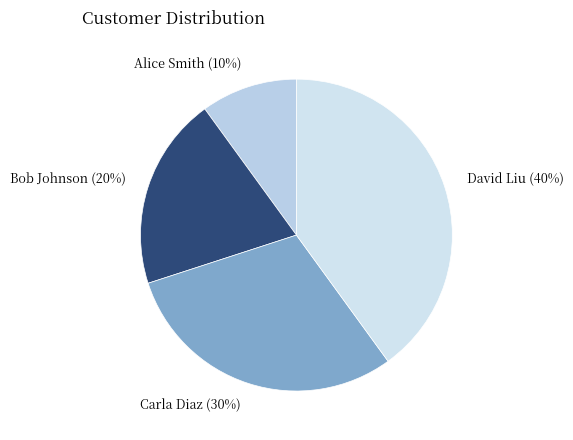

How many slices are in this pie chart?

4